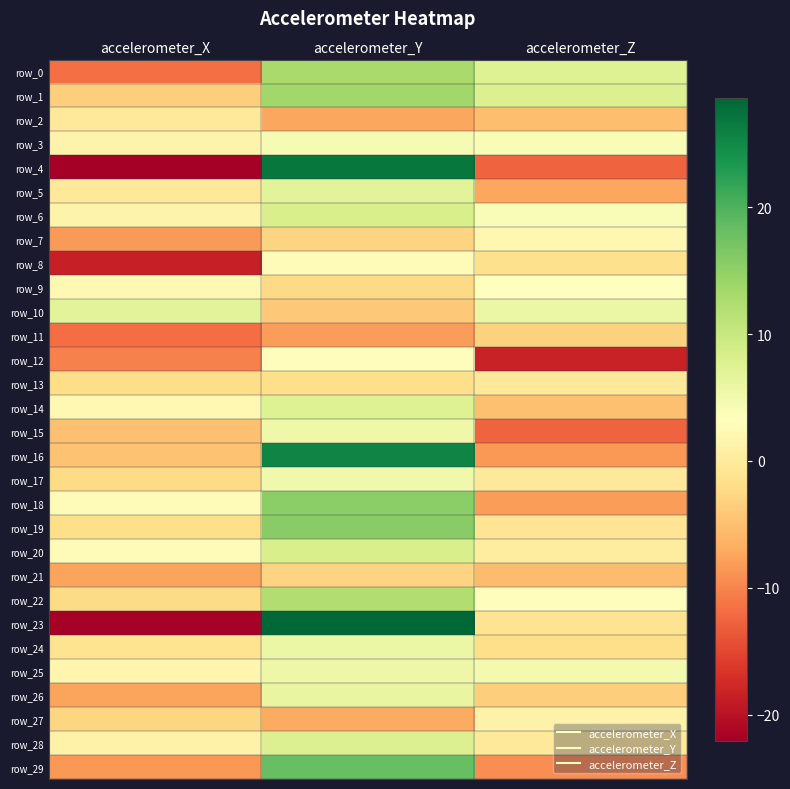

What is the minimum value shown in the chart?

-22.0